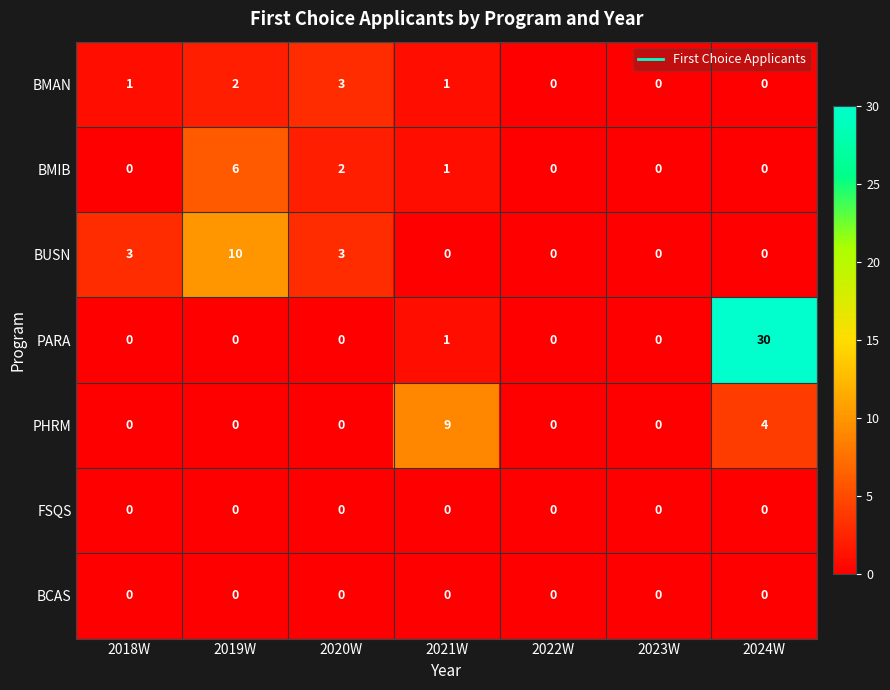

Which series has the largest total across all categories?

PARA